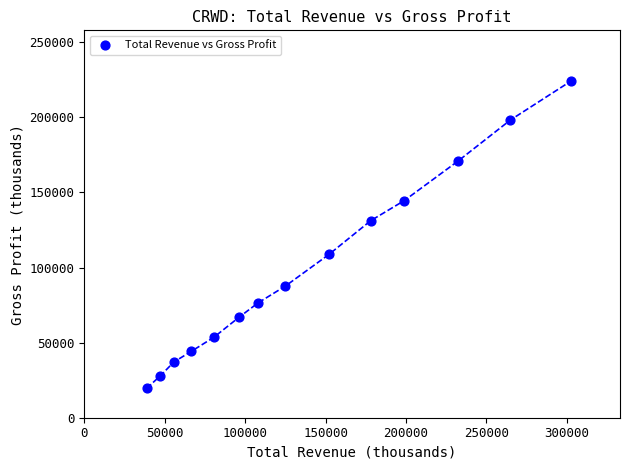

What Y value in the scatter plot is closest to 121900?

131200